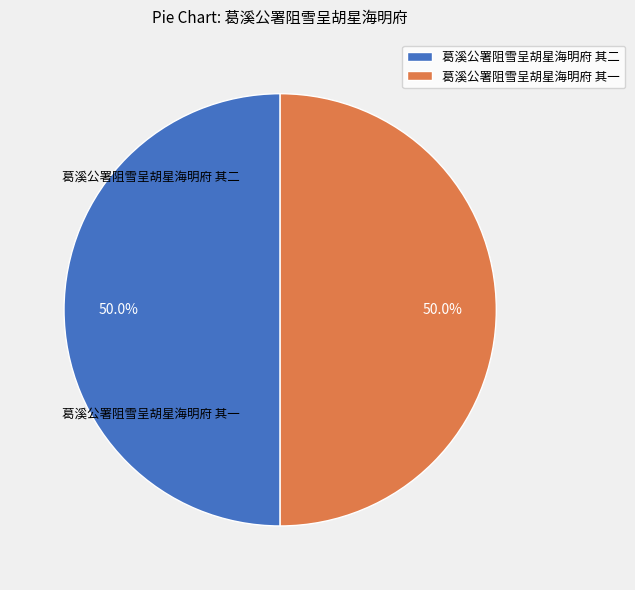

What portion of the pie excludes 葛溪公署阻雪呈胡星海明府 其一?

50.0%